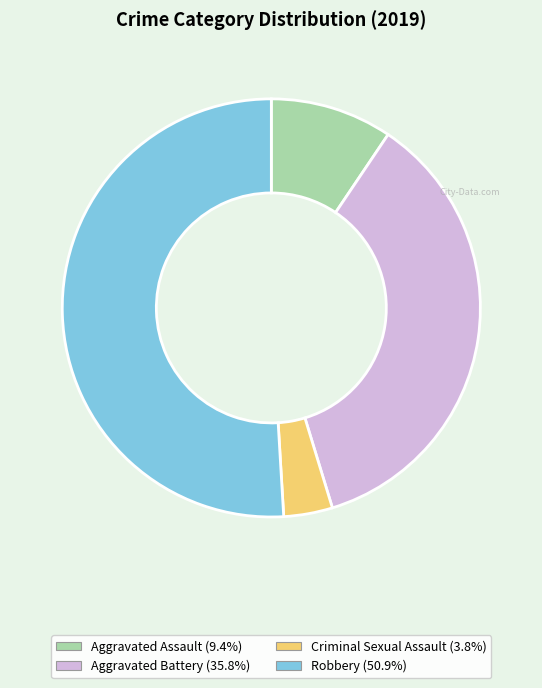

Is there a majority slice in this chart?

Yes